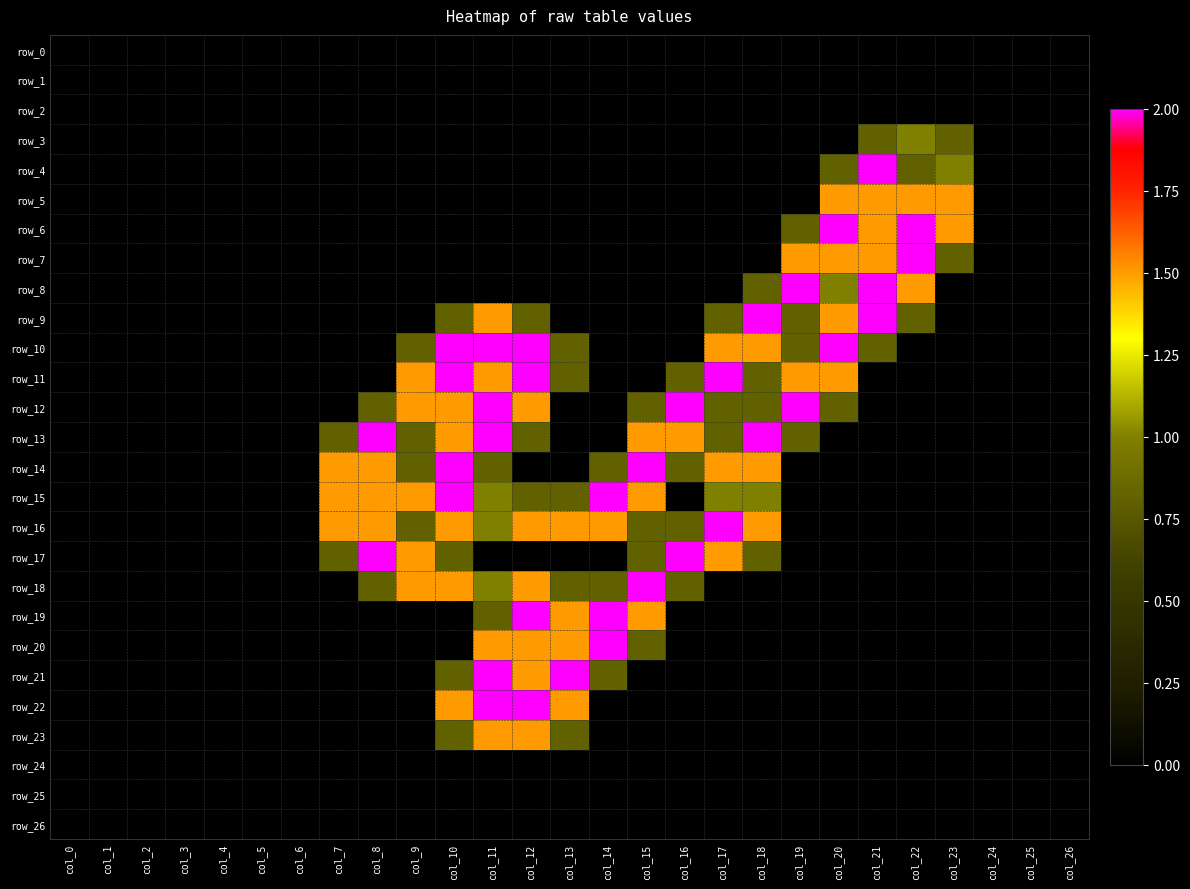

Reading left to right, transcribe all the data shown in this chart.

row_0: 0.0	0.0	0.0	0.0	0.0	0.0	0.0	0.0	0.0	0.0	0.0	0.0	0.0	0.0	0.0	0.0	0.0	0.0	0.0	0.0	0.0	0.0	0.0	0.0	0.0	0.0	0.0
row_1: 0.0	0.0	0.0	0.0	0.0	0.0	0.0	0.0	0.0	0.0	0.0	0.0	0.0	0.0	0.0	0.0	0.0	0.0	0.0	0.0	0.0	0.0	0.0	0.0	0.0	0.0	0.0
row_2: 0.0	0.0	0.0	0.0	0.0	0.0	0.0	0.0	0.0	0.0	0.0	0.0	0.0	0.0	0.0	0.0	0.0	0.0	0.0	0.0	0.0	0.0	0.0	0.0	0.0	0.0	0.0
row_3: 0.0	0.0	0.0	0.0	0.0	0.0	0.0	0.0	0.0	0.0	0.0	0.0	0.0	0.0	0.0	0.0	0.0	0.0	0.0	0.0	0.0	0.8	1.0	0.8	0.0	0.0	0.0
row_4: 0.0	0.0	0.0	0.0	0.0	0.0	0.0	0.0	0.0	0.0	0.0	0.0	0.0	0.0	0.0	0.0	0.0	0.0	0.0	0.0	0.8	2.0	0.8	1.0	0.0	0.0	0.0
row_5: 0.0	0.0	0.0	0.0	0.0	0.0	0.0	0.0	0.0	0.0	0.0	0.0	0.0	0.0	0.0	0.0	0.0	0.0	0.0	0.0	1.5	1.5	1.5	1.5	0.0	0.0	0.0
row_6: 0.0	0.0	0.0	0.0	0.0	0.0	0.0	0.0	0.0	0.0	0.0	0.0	0.0	0.0	0.0	0.0	0.0	0.0	0.0	0.8	2.0	1.5	2.0	1.5	0.0	0.0	0.0
row_7: 0.0	0.0	0.0	0.0	0.0	0.0	0.0	0.0	0.0	0.0	0.0	0.0	0.0	0.0	0.0	0.0	0.0	0.0	0.0	1.5	1.5	1.5	2.0	0.8	0.0	0.0	0.0
row_8: 0.0	0.0	0.0	0.0	0.0	0.0	0.0	0.0	0.0	0.0	0.0	0.0	0.0	0.0	0.0	0.0	0.0	0.0	0.8	2.0	1.0	2.0	1.5	0.0	0.0	0.0	0.0
row_9: 0.0	0.0	0.0	0.0	0.0	0.0	0.0	0.0	0.0	0.0	0.8	1.5	0.8	0.0	0.0	0.0	0.0	0.8	2.0	0.8	1.5	2.0	0.8	0.0	0.0	0.0	0.0
row_10: 0.0	0.0	0.0	0.0	0.0	0.0	0.0	0.0	0.0	0.8	2.0	2.0	2.0	0.8	0.0	0.0	0.0	1.5	1.5	0.8	2.0	0.8	0.0	0.0	0.0	0.0	0.0
row_11: 0.0	0.0	0.0	0.0	0.0	0.0	0.0	0.0	0.0	1.5	2.0	1.5	2.0	0.8	0.0	0.0	0.8	2.0	0.8	1.5	1.5	0.0	0.0	0.0	0.0	0.0	0.0
row_12: 0.0	0.0	0.0	0.0	0.0	0.0	0.0	0.0	0.8	1.5	1.5	2.0	1.5	0.0	0.0	0.8	2.0	0.8	0.8	2.0	0.8	0.0	0.0	0.0	0.0	0.0	0.0
row_13: 0.0	0.0	0.0	0.0	0.0	0.0	0.0	0.8	2.0	0.8	1.5	2.0	0.8	0.0	0.0	1.5	1.5	0.8	2.0	0.8	0.0	0.0	0.0	0.0	0.0	0.0	0.0
row_14: 0.0	0.0	0.0	0.0	0.0	0.0	0.0	1.5	1.5	0.8	2.0	0.8	0.0	0.0	0.8	2.0	0.8	1.5	1.5	0.0	0.0	0.0	0.0	0.0	0.0	0.0	0.0
row_15: 0.0	0.0	0.0	0.0	0.0	0.0	0.0	1.5	1.5	1.5	2.0	1.0	0.8	0.8	2.0	1.5	0.0	1.0	1.0	0.0	0.0	0.0	0.0	0.0	0.0	0.0	0.0
row_16: 0.0	0.0	0.0	0.0	0.0	0.0	0.0	1.5	1.5	0.8	1.5	1.0	1.5	1.5	1.5	0.8	0.8	2.0	1.5	0.0	0.0	0.0	0.0	0.0	0.0	0.0	0.0
row_17: 0.0	0.0	0.0	0.0	0.0	0.0	0.0	0.8	2.0	1.5	0.8	0.0	0.0	0.0	0.0	0.8	2.0	1.5	0.8	0.0	0.0	0.0	0.0	0.0	0.0	0.0	0.0
row_18: 0.0	0.0	0.0	0.0	0.0	0.0	0.0	0.0	0.8	1.5	1.5	1.0	1.5	0.8	0.8	2.0	0.8	0.0	0.0	0.0	0.0	0.0	0.0	0.0	0.0	0.0	0.0
row_19: 0.0	0.0	0.0	0.0	0.0	0.0	0.0	0.0	0.0	0.0	0.0	0.8	2.0	1.5	2.0	1.5	0.0	0.0	0.0	0.0	0.0	0.0	0.0	0.0	0.0	0.0	0.0
row_20: 0.0	0.0	0.0	0.0	0.0	0.0	0.0	0.0	0.0	0.0	0.0	1.5	1.5	1.5	2.0	0.8	0.0	0.0	0.0	0.0	0.0	0.0	0.0	0.0	0.0	0.0	0.0
row_21: 0.0	0.0	0.0	0.0	0.0	0.0	0.0	0.0	0.0	0.0	0.8	2.0	1.5	2.0	0.8	0.0	0.0	0.0	0.0	0.0	0.0	0.0	0.0	0.0	0.0	0.0	0.0
row_22: 0.0	0.0	0.0	0.0	0.0	0.0	0.0	0.0	0.0	0.0	1.5	2.0	2.0	1.5	0.0	0.0	0.0	0.0	0.0	0.0	0.0	0.0	0.0	0.0	0.0	0.0	0.0
row_23: 0.0	0.0	0.0	0.0	0.0	0.0	0.0	0.0	0.0	0.0	0.8	1.5	1.5	0.8	0.0	0.0	0.0	0.0	0.0	0.0	0.0	0.0	0.0	0.0	0.0	0.0	0.0
row_24: 0.0	0.0	0.0	0.0	0.0	0.0	0.0	0.0	0.0	0.0	0.0	0.0	0.0	0.0	0.0	0.0	0.0	0.0	0.0	0.0	0.0	0.0	0.0	0.0	0.0	0.0	0.0
row_25: 0.0	0.0	0.0	0.0	0.0	0.0	0.0	0.0	0.0	0.0	0.0	0.0	0.0	0.0	0.0	0.0	0.0	0.0	0.0	0.0	0.0	0.0	0.0	0.0	0.0	0.0	0.0
row_26: 0.0	0.0	0.0	0.0	0.0	0.0	0.0	0.0	0.0	0.0	0.0	0.0	0.0	0.0	0.0	0.0	0.0	0.0	0.0	0.0	0.0	0.0	0.0	0.0	0.0	0.0	0.0